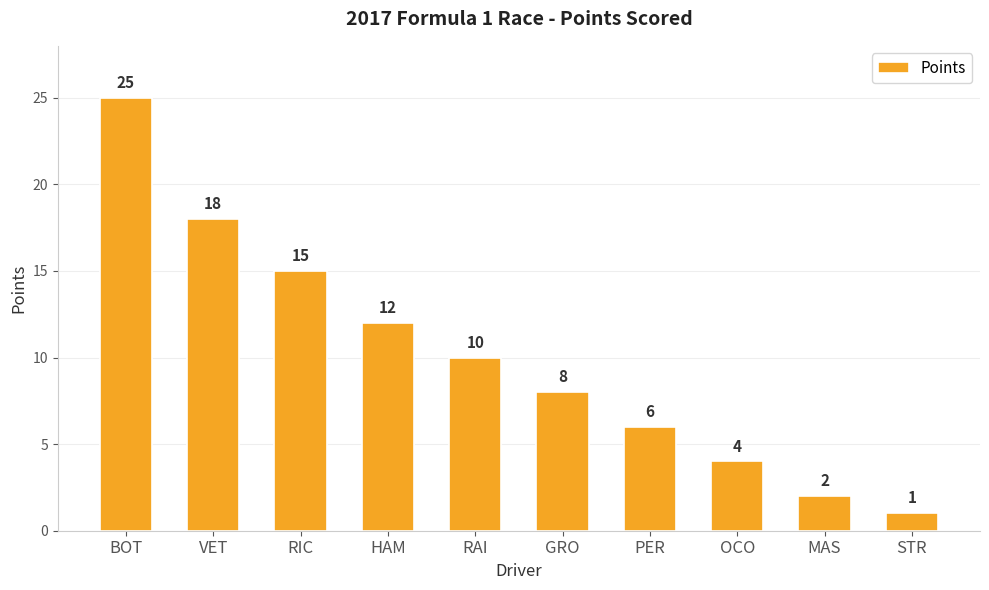

Reading left to right, list all the values displayed in this chart.

BOT=25	VET=18	RIC=15	HAM=12	RAI=10	GRO=8	PER=6	OCO=4	MAS=2	STR=1